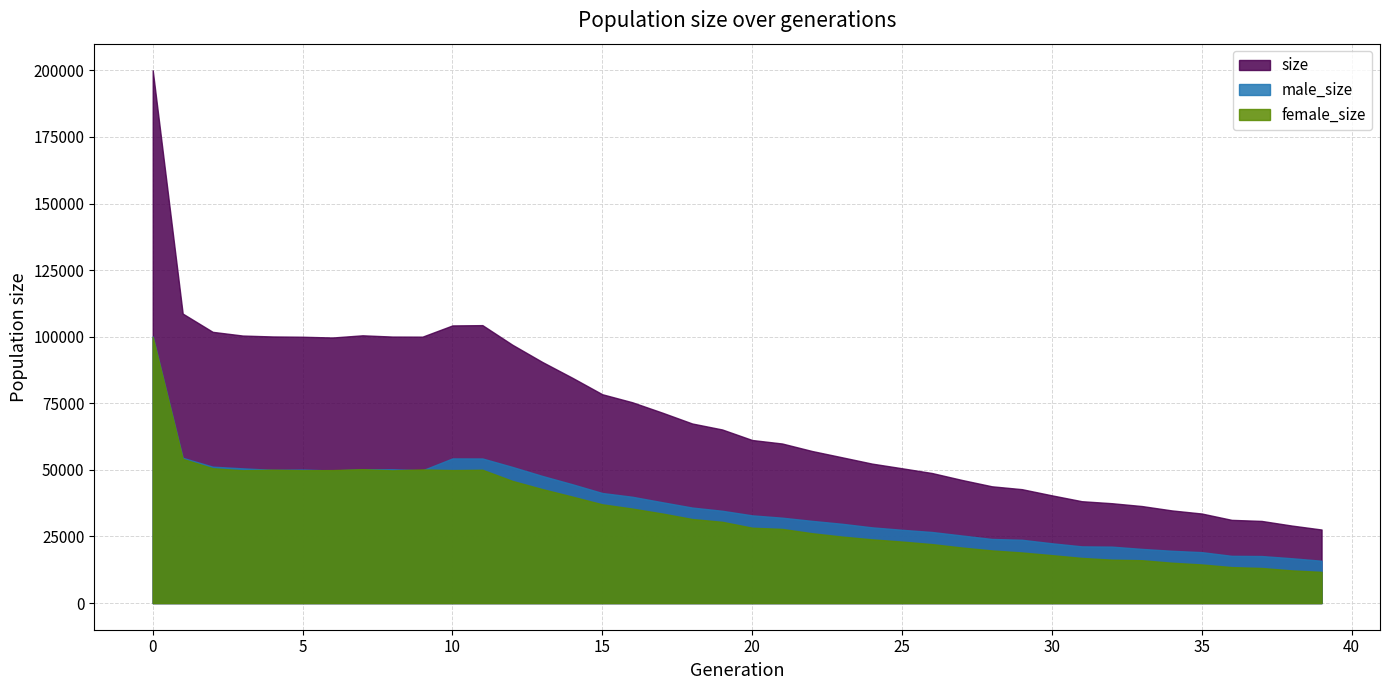

True or false: male_size and size cross at least once.

False